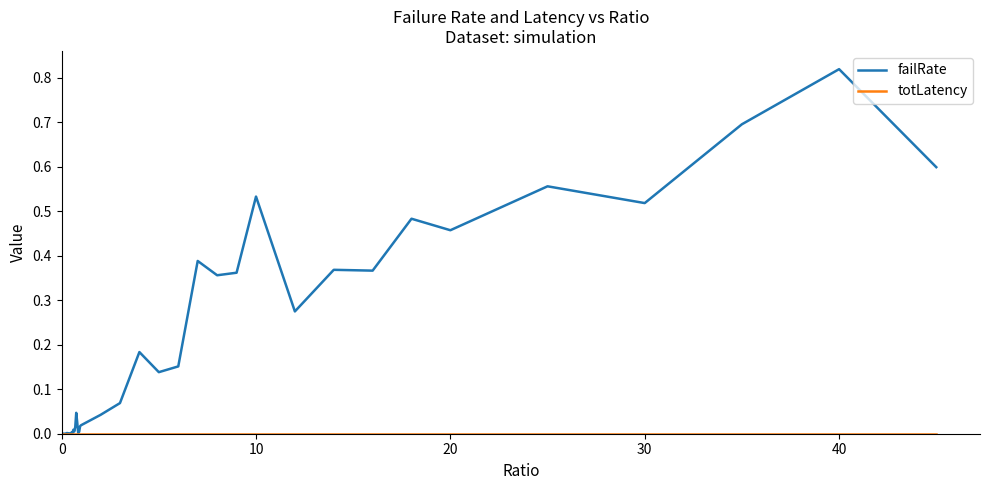

Which series has the largest range (max minus min)?

failRate